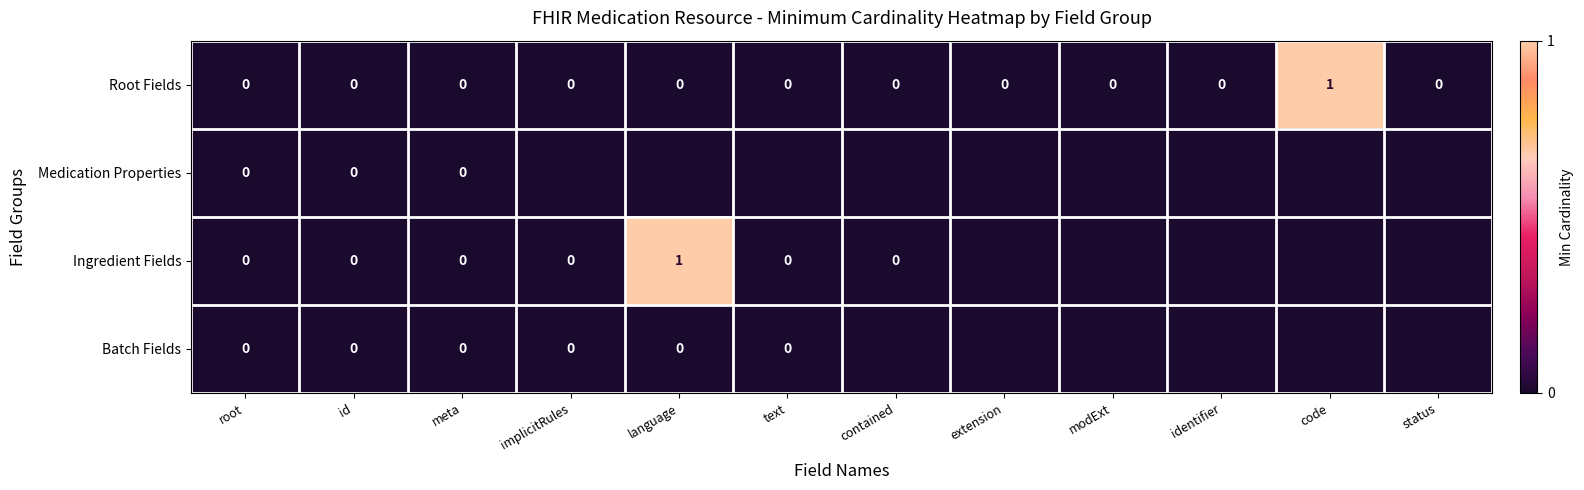

Is it true that Root Fields equals 0.5 at modExt?

False